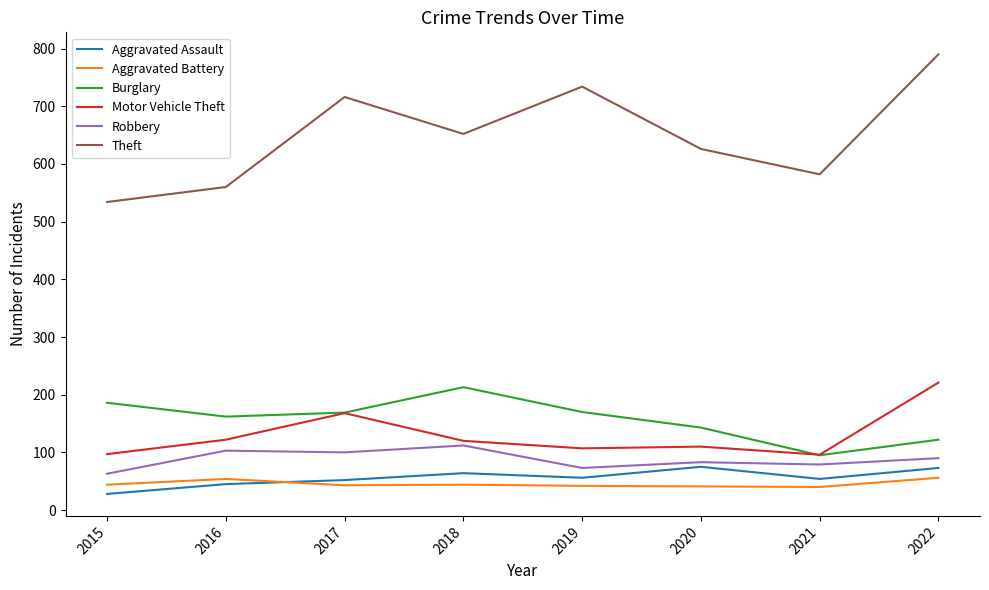

What is the smallest value displayed?

28